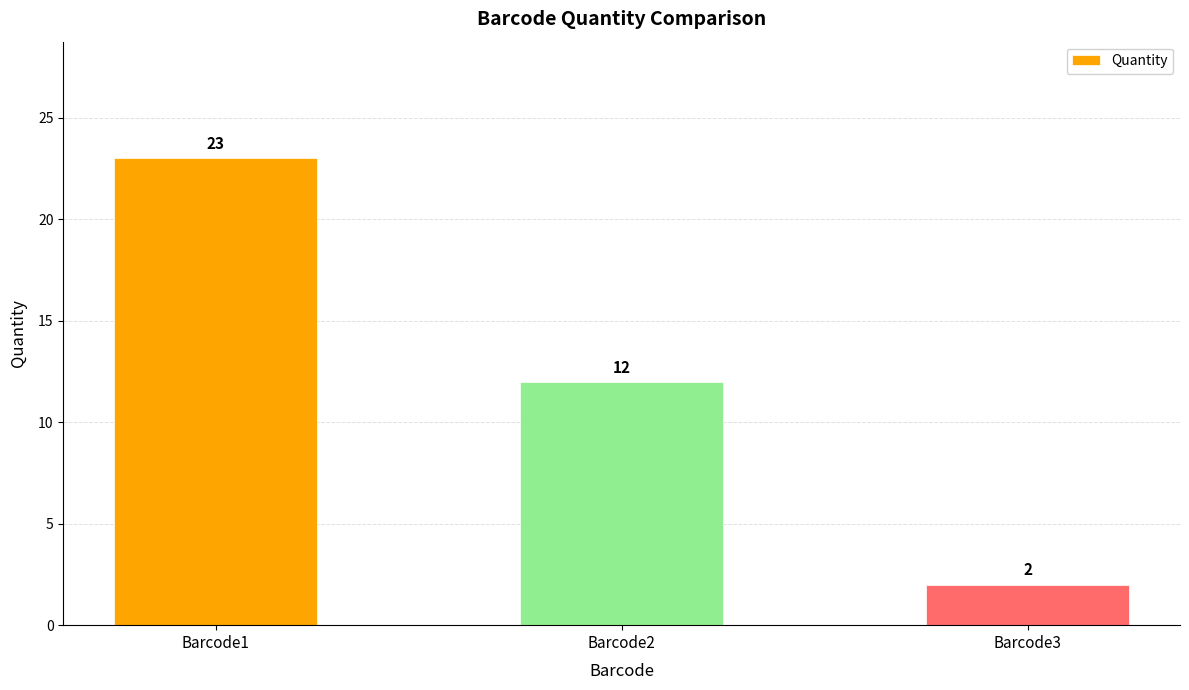

At which label is the value closest to 12?

Barcode2